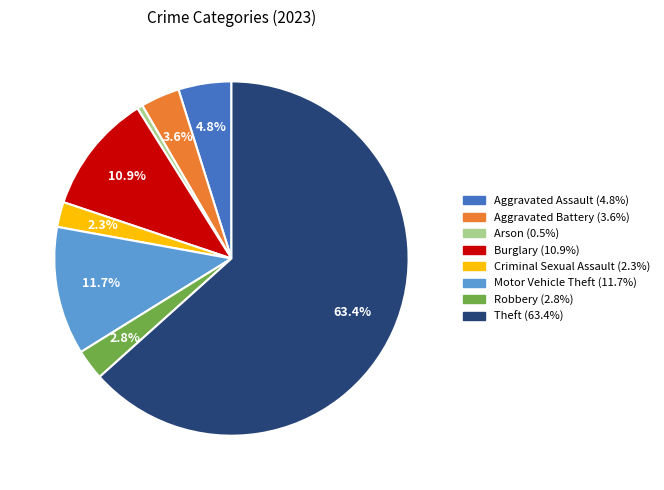

What is the smallest slice in the pie chart?

Arson